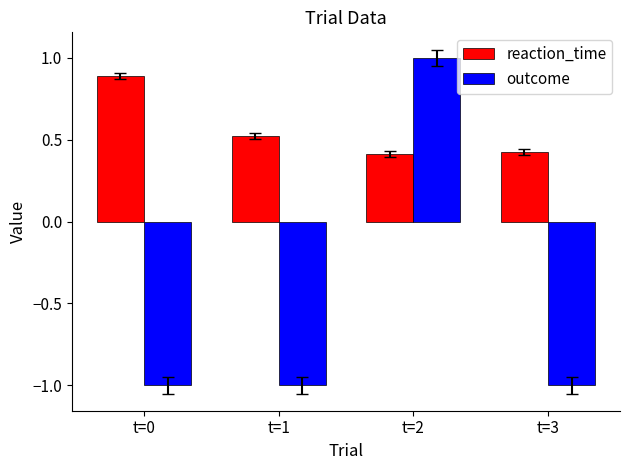

Is it true that reaction_time equals 0.4 at t=3?

True